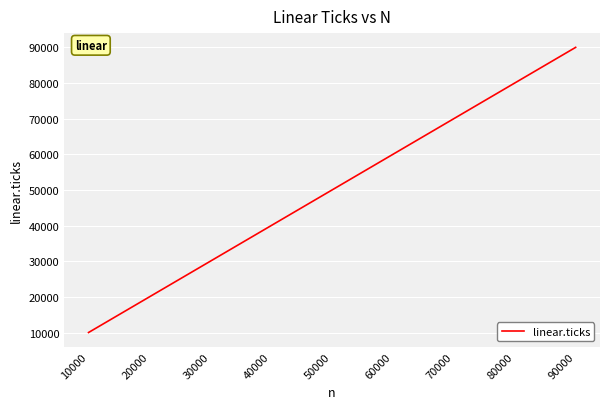

At which label is the value closest to 50000?

50000